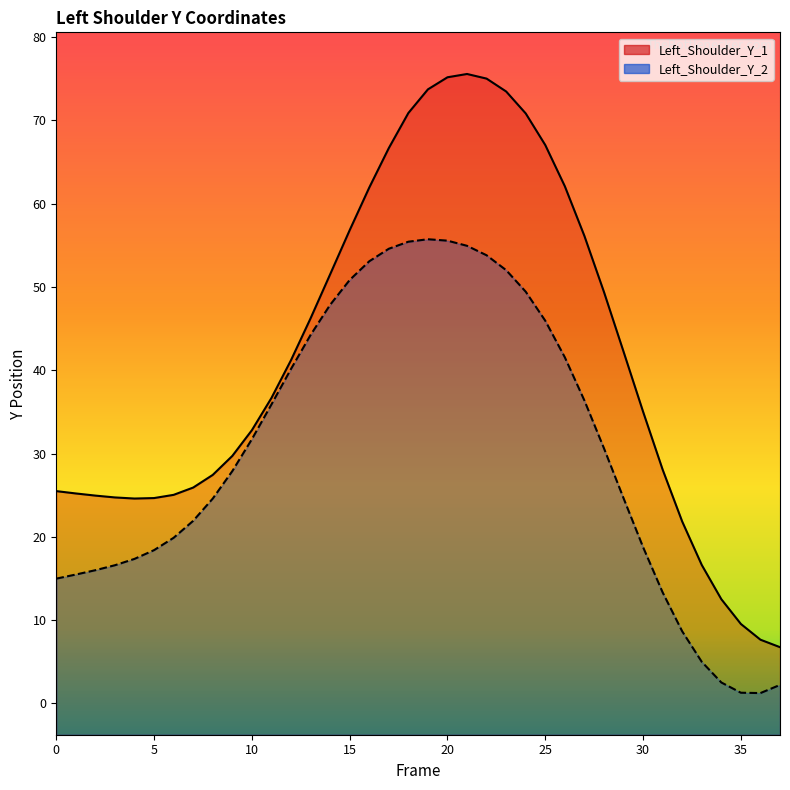

Reading left to right, what are all the values shown in this chart?

Left_Shoulder_Y_1: 25.5	25.2	24.9	24.7	24.6	24.7	25.0	25.9	27.4	29.7	32.8	36.7	41.2	46.2	51.5	56.8	61.9	66.7	70.9	73.7	75.2	75.6	75.0	73.5	70.8	67.0	62.1	56.1	49.4	42.2	35.0	28.1	21.8	16.6	12.5	9.5	7.6	6.7
Left_Shoulder_Y_2: 15.0	15.5	16.0	16.6	17.3	18.4	19.9	21.9	24.6	27.9	31.7	35.9	40.2	44.2	47.8	50.8	53.1	54.6	55.4	55.7	55.6	54.9	53.8	52.0	49.4	45.9	41.5	36.4	30.6	24.6	18.8	13.3	8.7	5.0	2.5	1.3	1.2	2.2